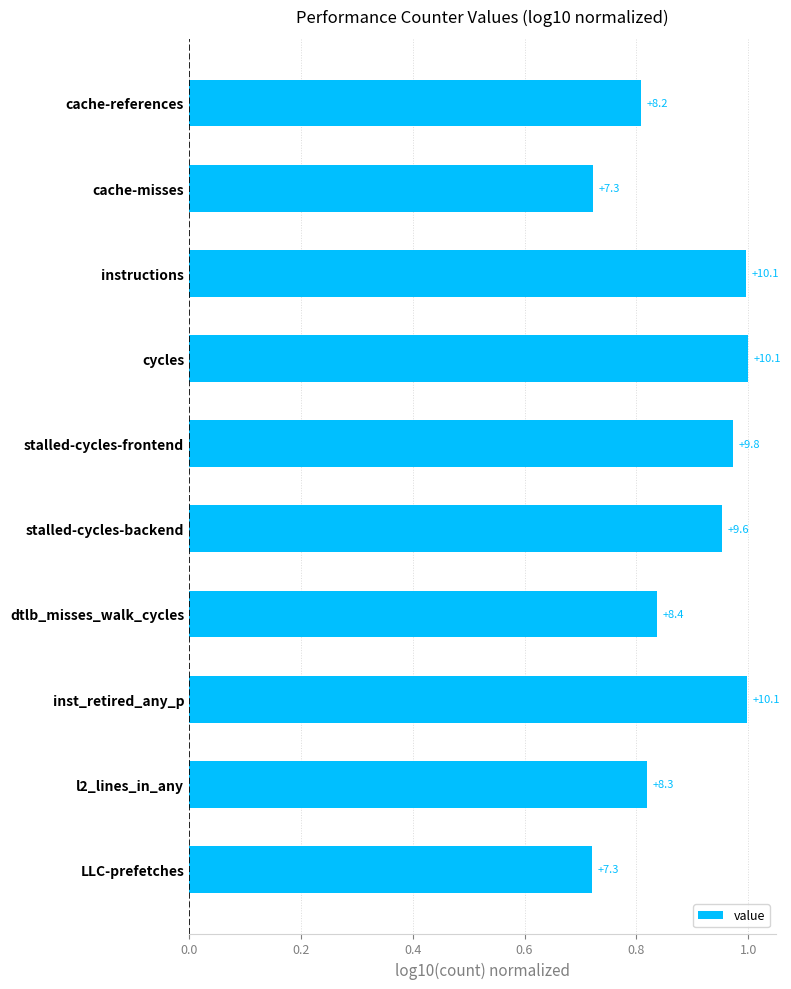

Are the bars horizontal?

Yes